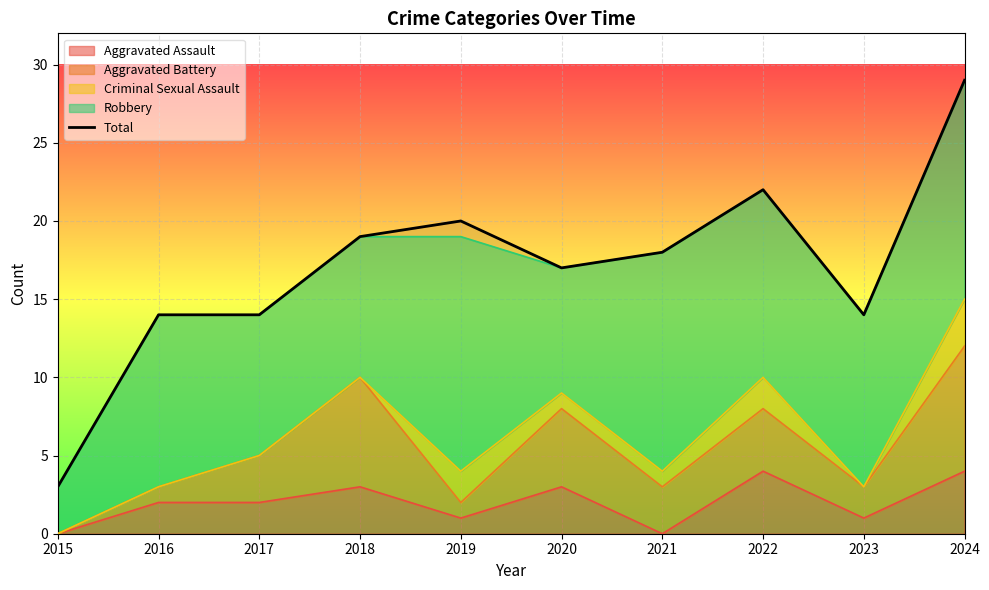

List the labels in order of value, smallest first.

2015, 2016, 2017, 2023, 2020, 2021, 2018, 2019, 2022, 2024